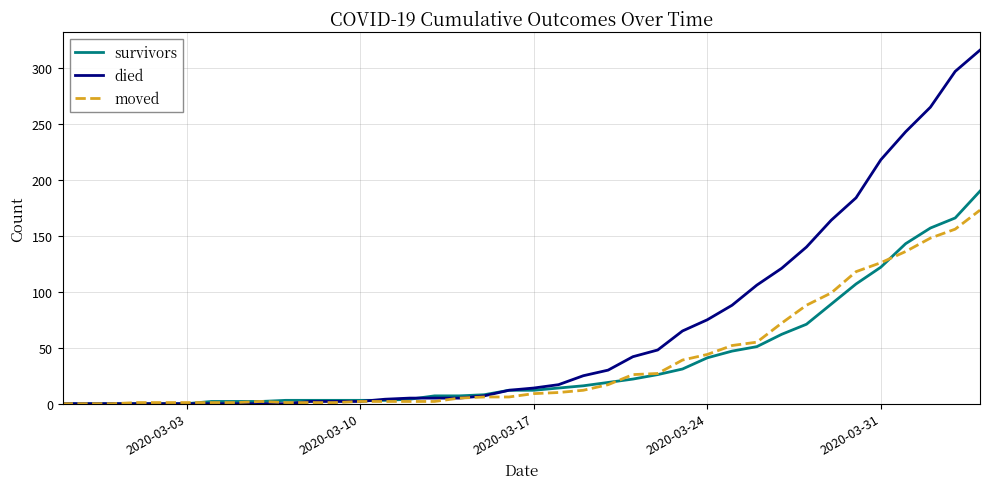

Which series has the largest range (max minus min)?

died